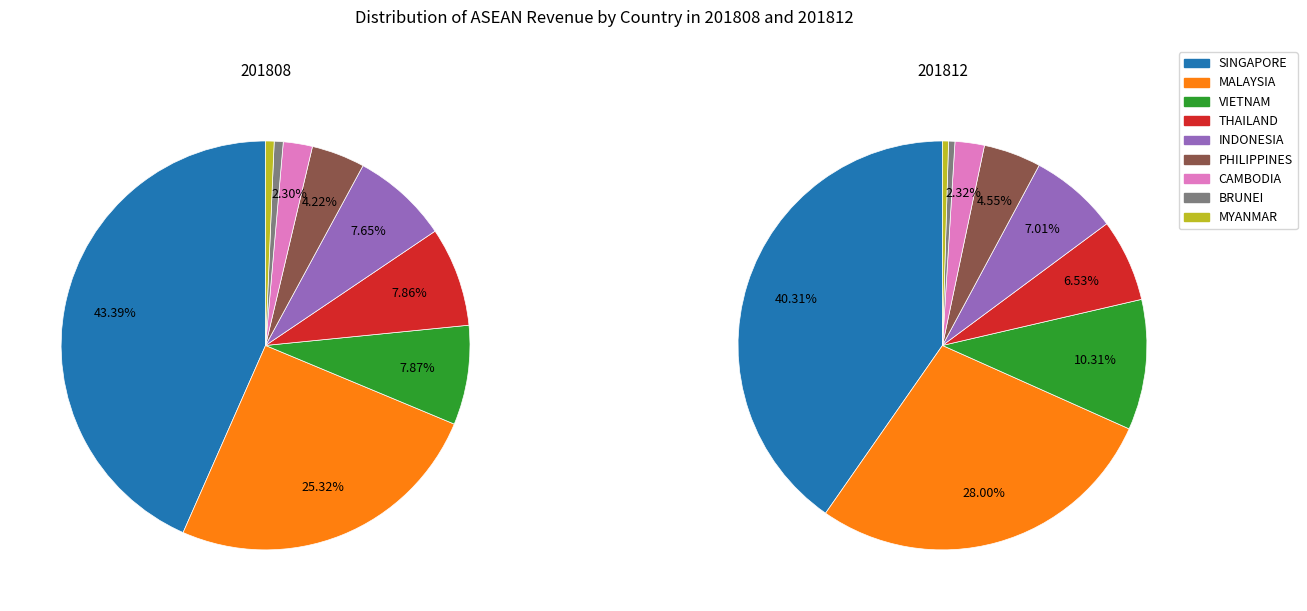

Is the sum of values_201812 and 3 greater than half?

No